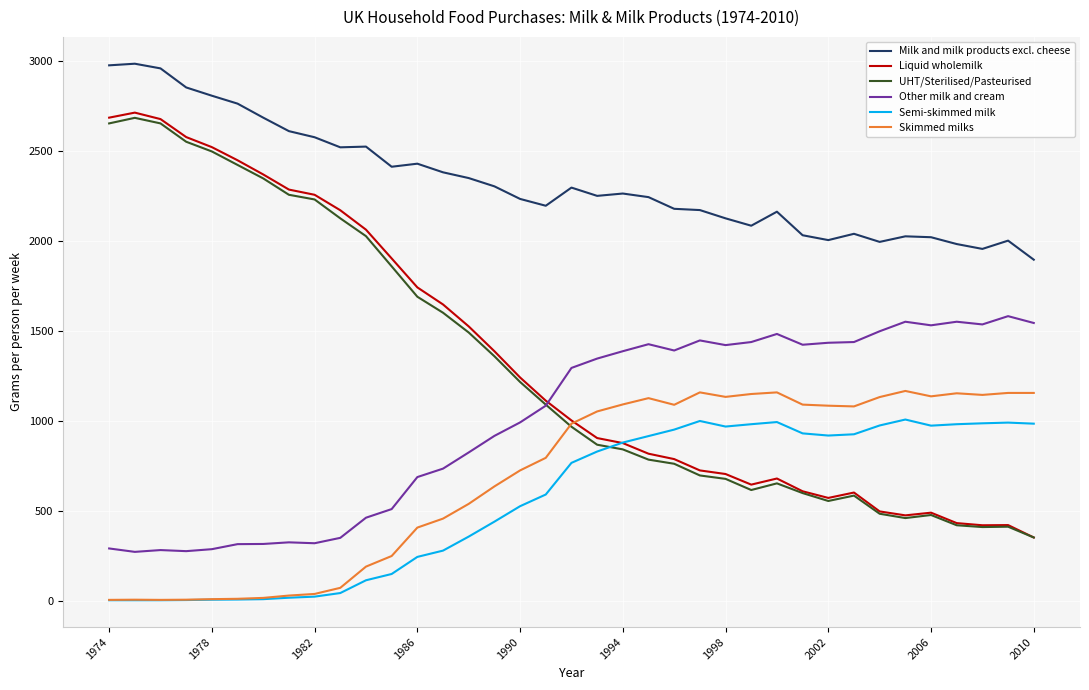

How many lines are shown in the chart?

6